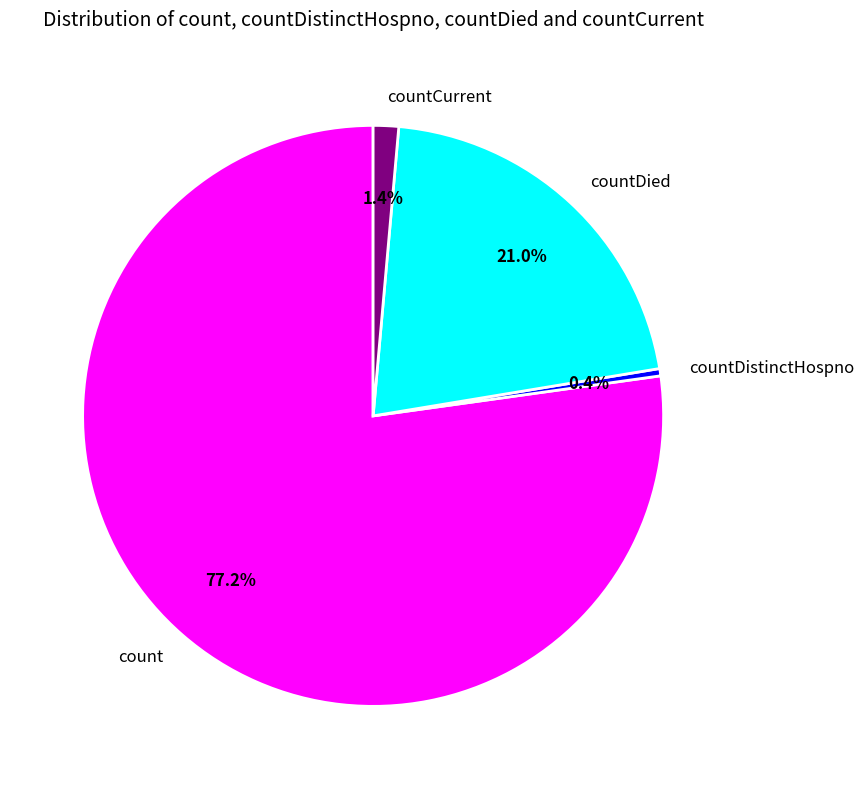

Which slice is the largest?

count